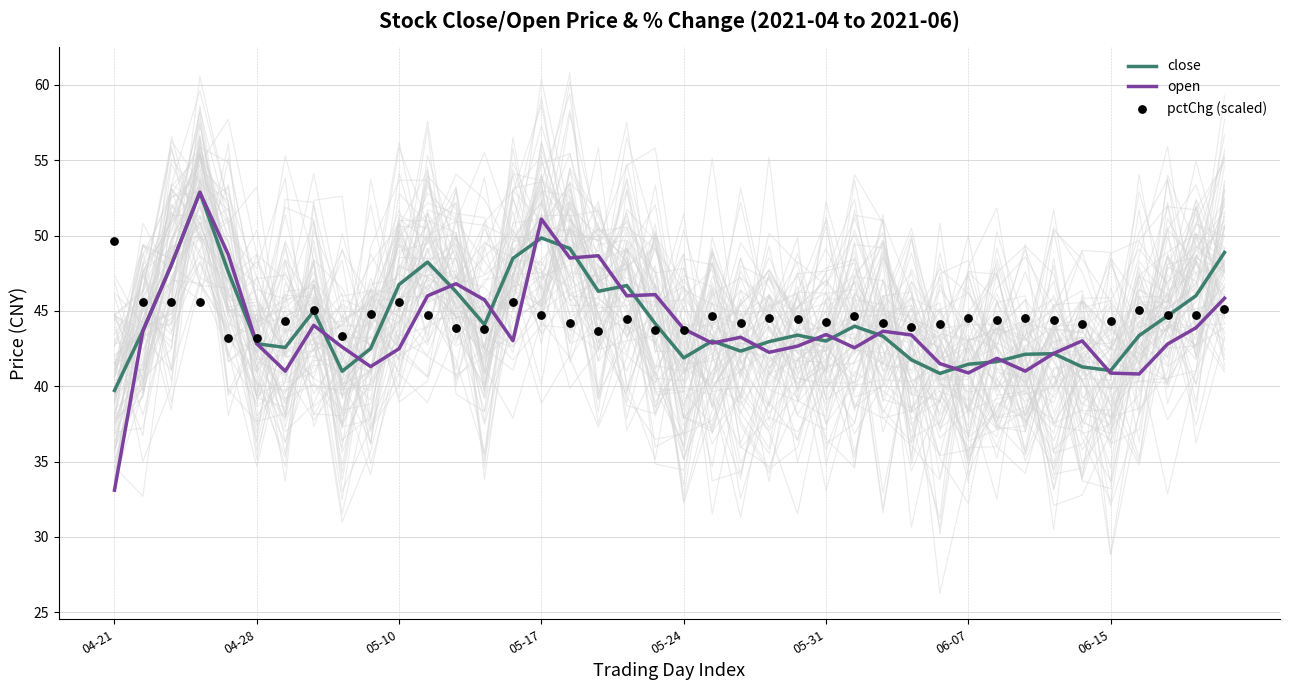

At how many categories does at least one series exceed 40?

40